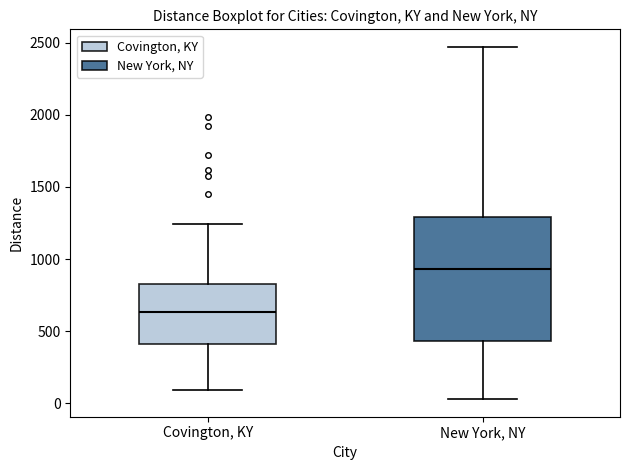

Reading left to right, read every box against the y-axis: the position of its median line, the range the box covers, and the ends of its whiskers. The values are not printed on the chart, so give them approximately, as read against the axis.

Covington, KY: median 650, box 400 to 800, whiskers 100 to 1250
New York, NY: median 950, box 450 to 1300, whiskers 50 to 2450